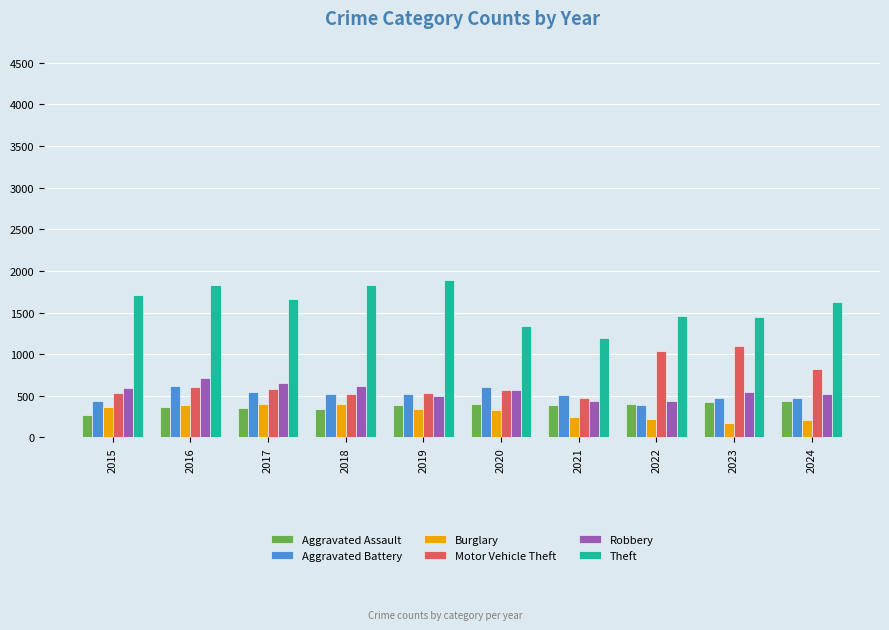

How many groups of bars are there?

10